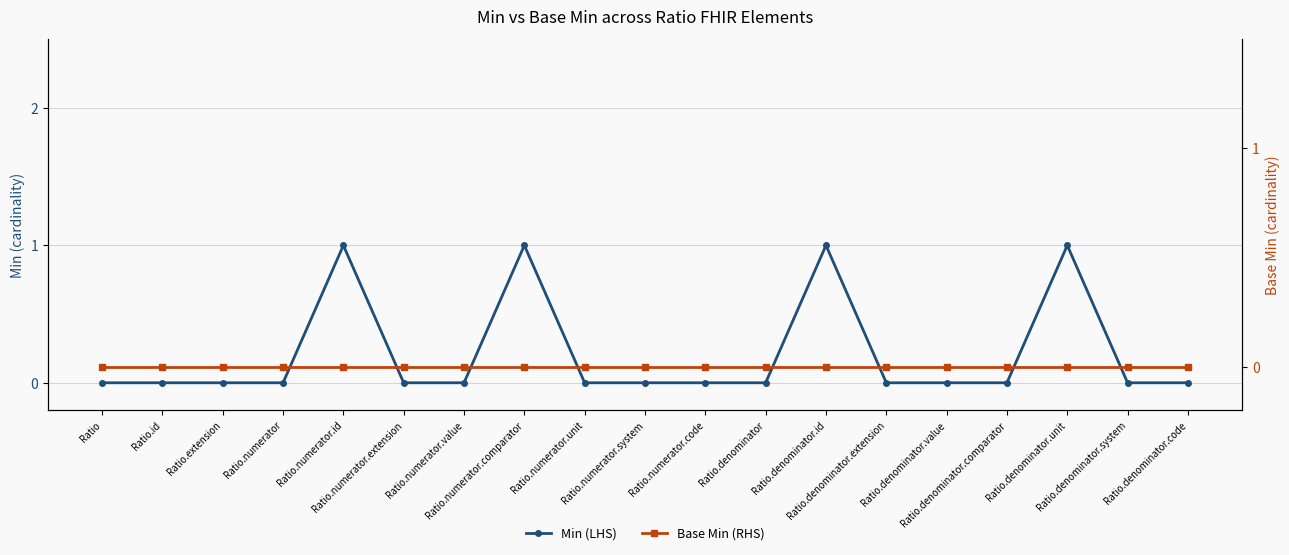

True or false: Min (LHS) and Base Min (RHS) cross at least once.

False